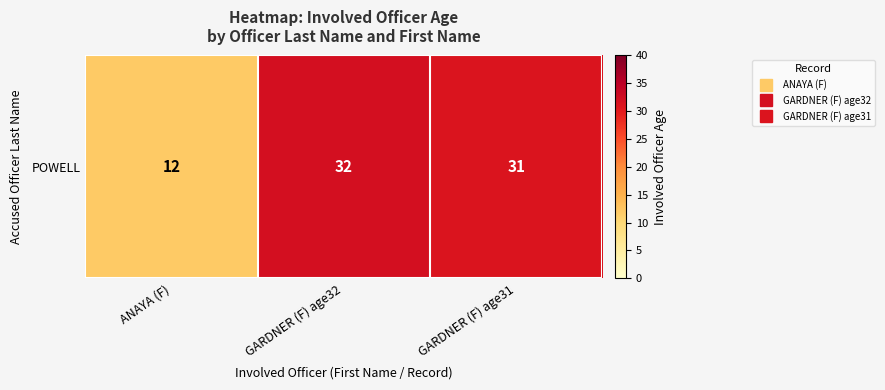

Is it true that the value at GARDNER (F) age31 is 31?

True